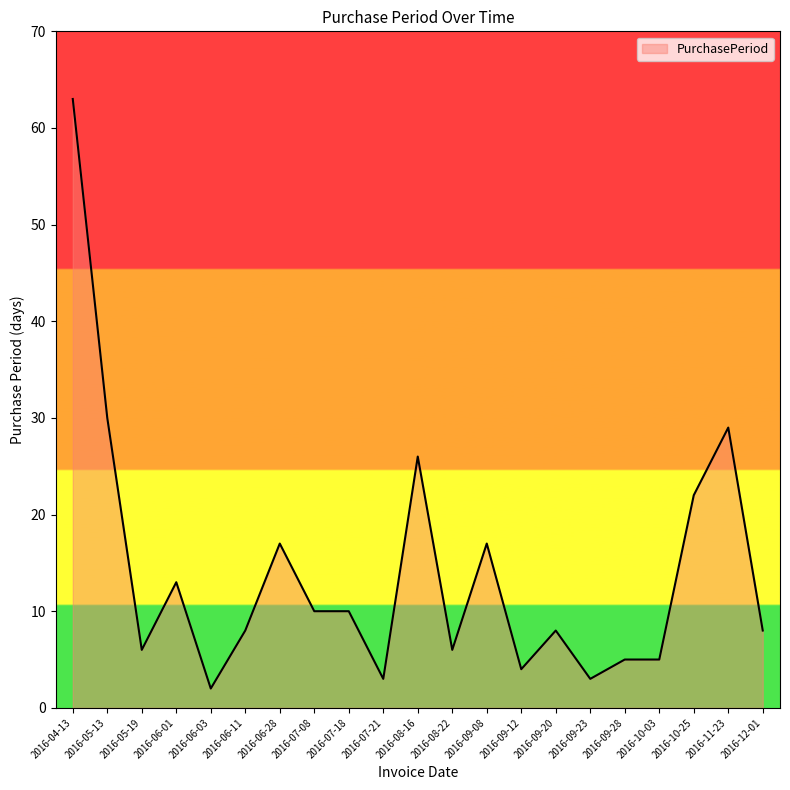

Where is the data nearest to the value 32?

2016-05-13